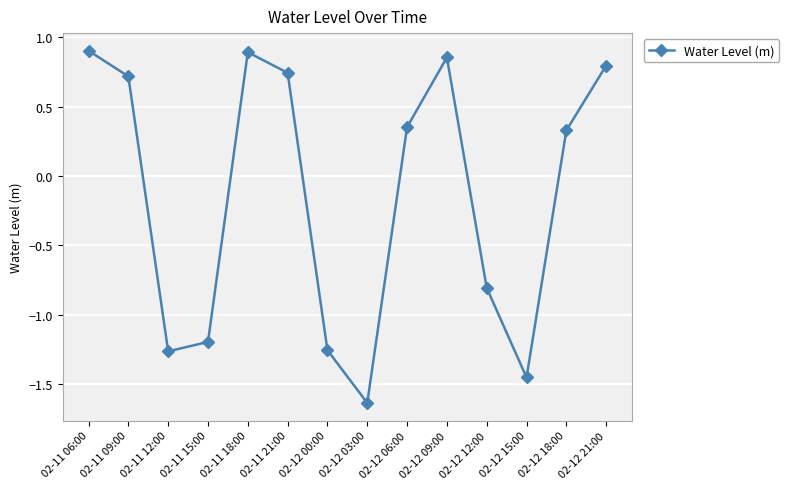

Between 02-11 15:00 and 02-12 15:00, which is larger?

02-11 15:00